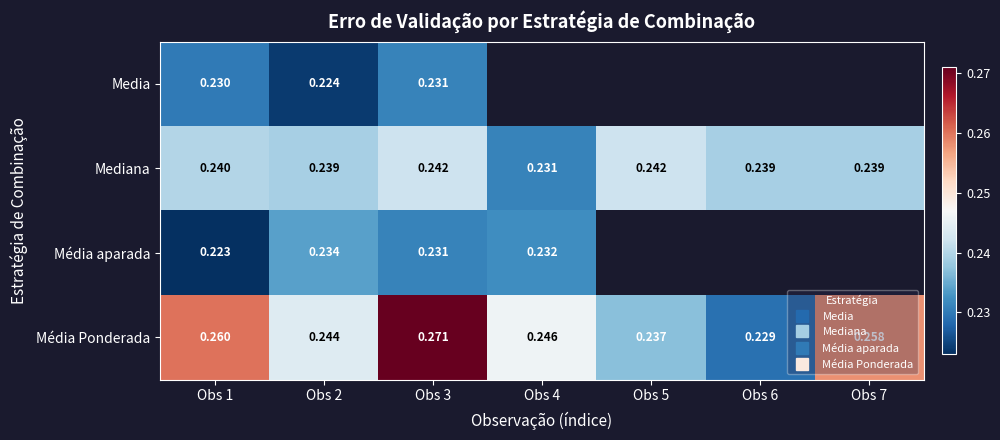

At Obs 1, list the series in order from smallest to largest.

Média aparada, Media, Mediana, Média Ponderada